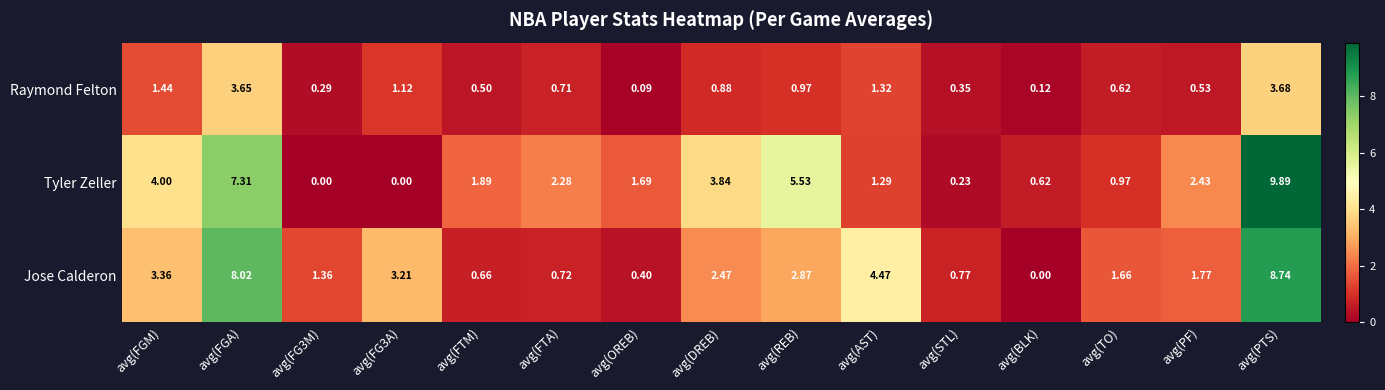

At which label is Raymond Felton closest to 1?

avg(REB)